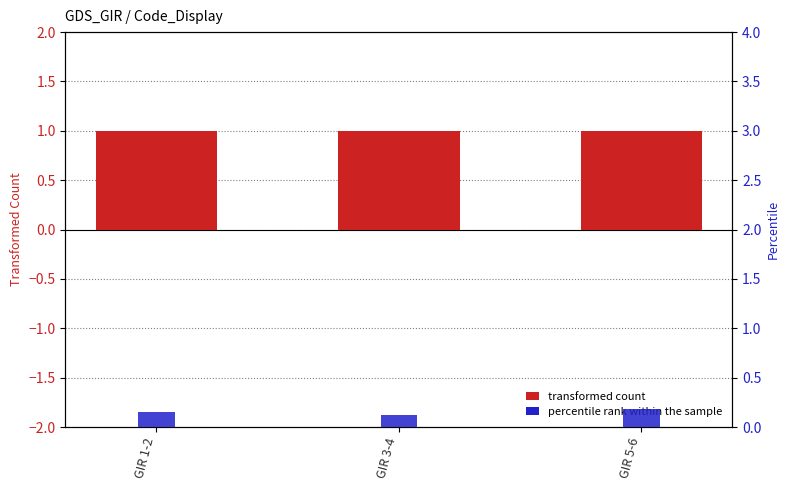

What is the label of the 2nd bar from the left?

GIR 3-4